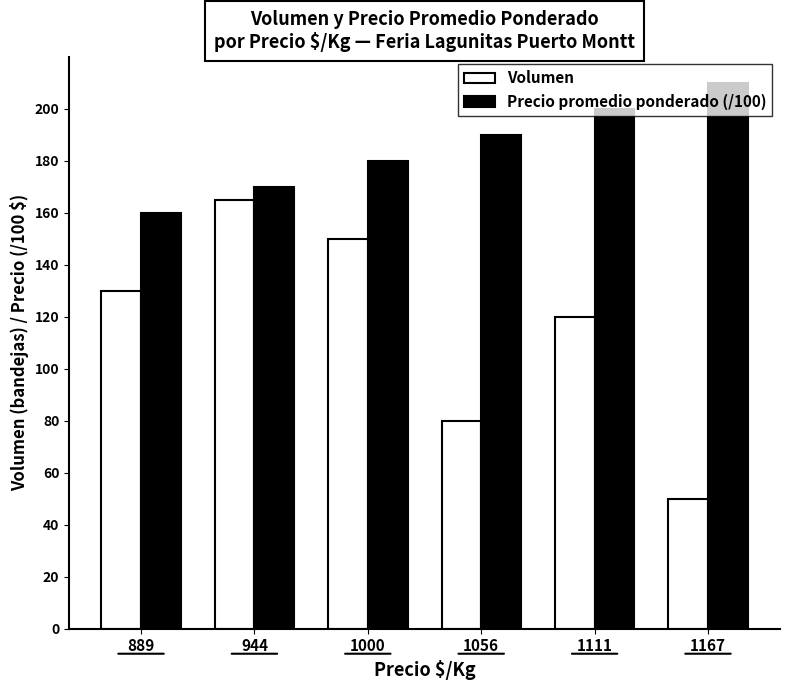

How many groups of bars are there?

6